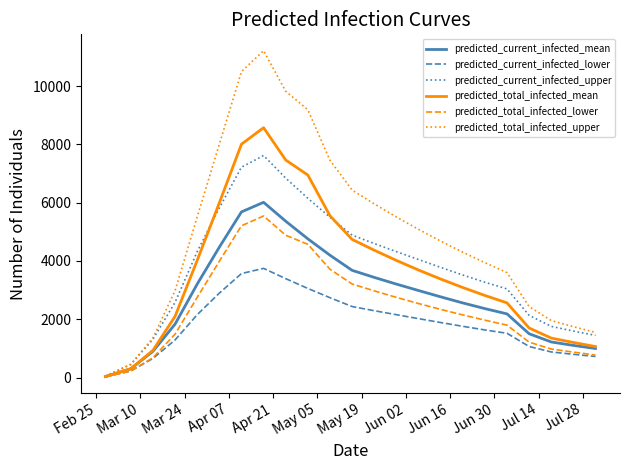

What is the difference between the maximum and minimum values in the predicted_total_infected_upper series?

11167